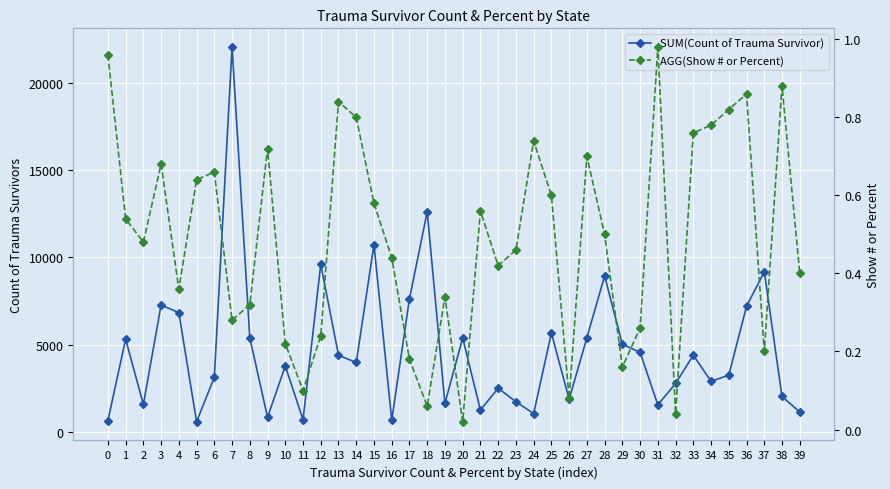

Rank the series by their average value, from highest to lowest.

SUM(Count of Trauma Survivor), AGG(Show # or Percent)